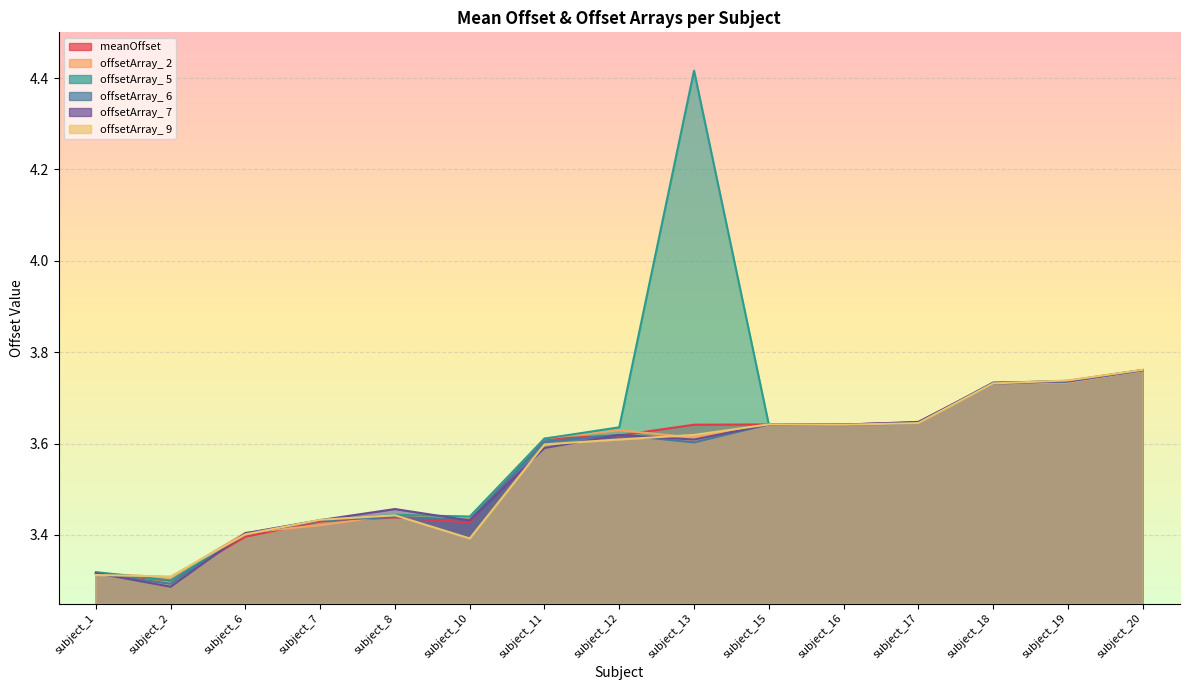

List the series in order of their peak value, highest first.

offsetArray_ 5, offsetArray_ 9, offsetArray_ 7, meanOffset, offsetArray_ 2, offsetArray_ 6